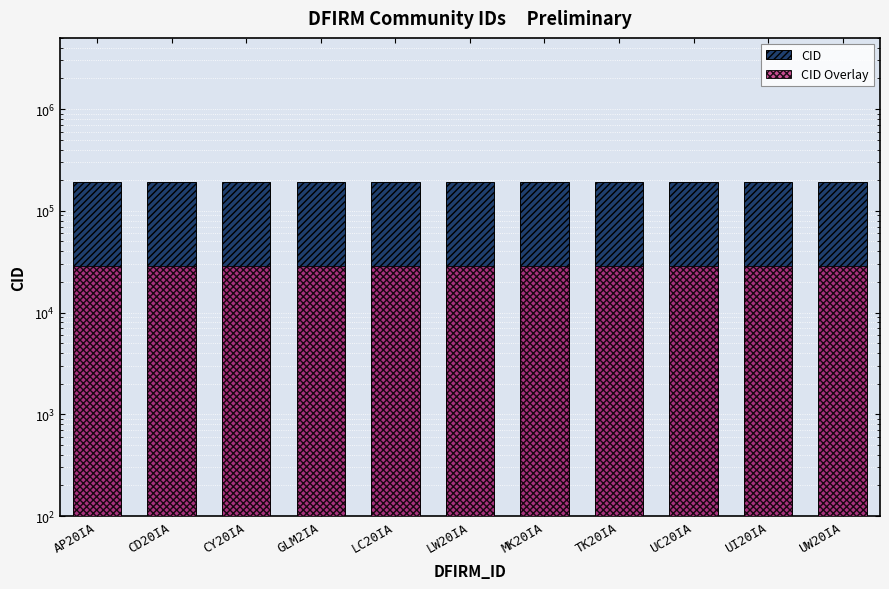

How many values in the CID Overlay series are below 28505?

5